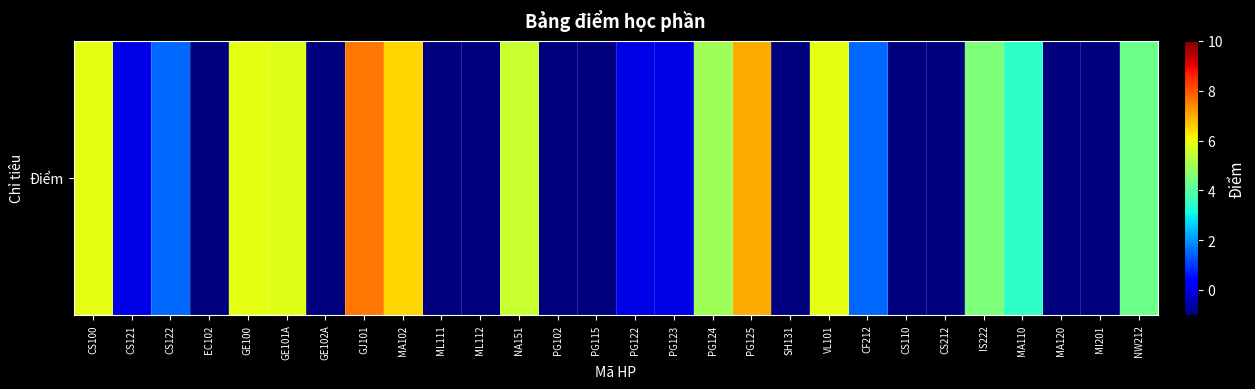

True or false: the data shows -1.3 at CS110.

False